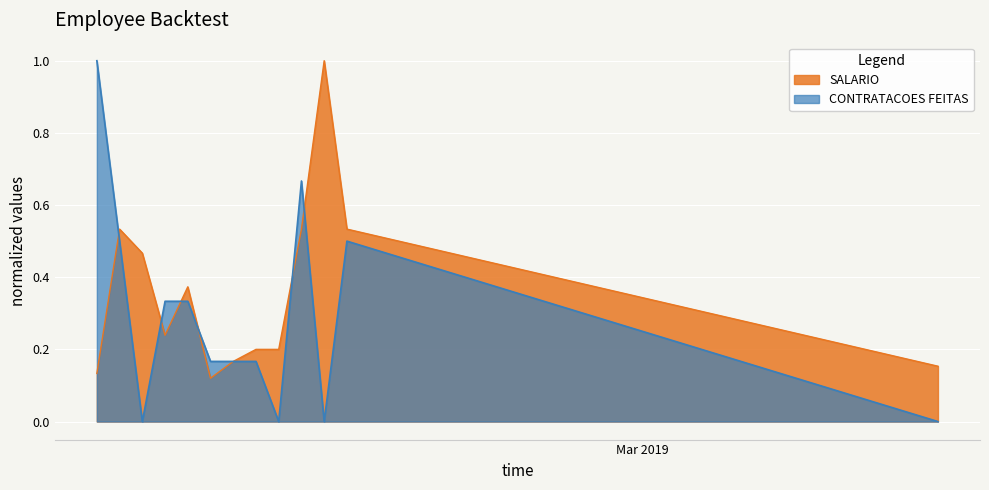

How many lines are shown in the chart?

2